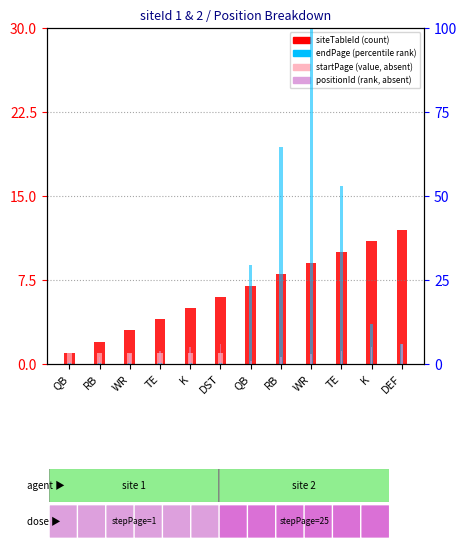

Are the bars grouped side by side (vs. stacked)?

Yes